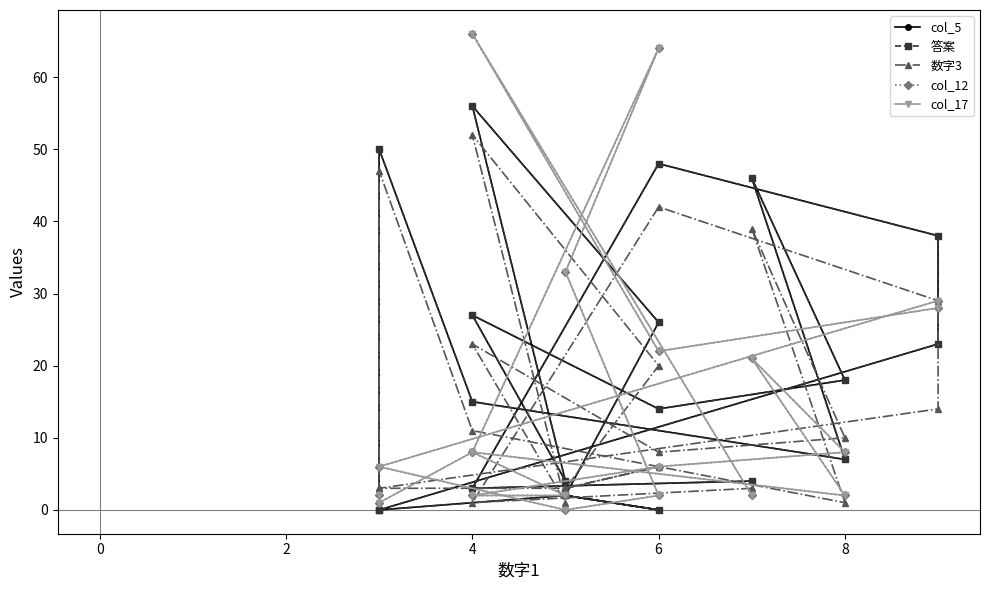

True or false: 答案 has more than 1 interior local peaks.

True